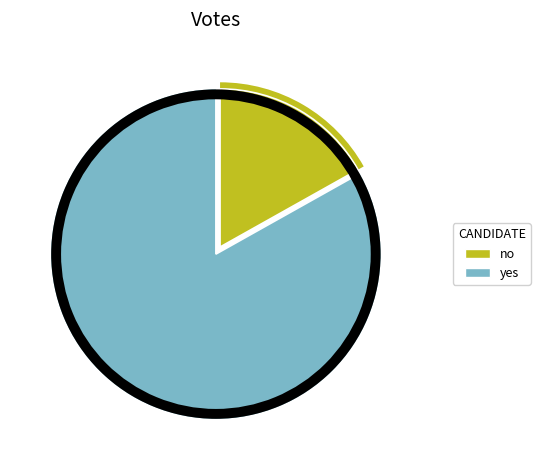

What is the change in value from no to yes?

+9768